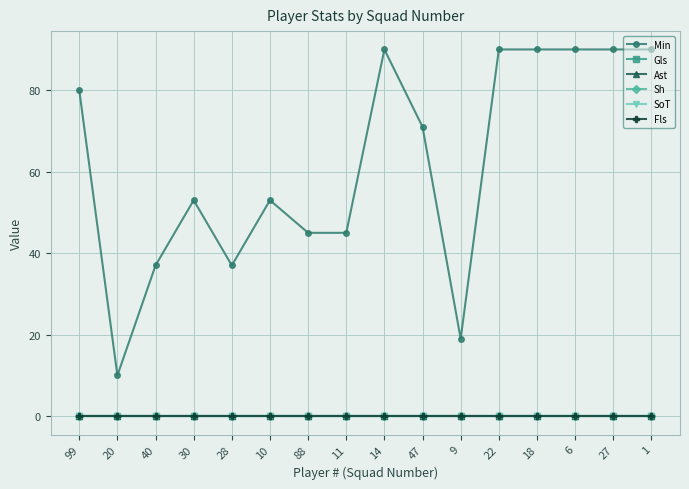

Reading right to left, extract all data points from this chart.

Min: 90	90	90	90	90	19	71	90	45	45	53	37	53	37	10	80
Gls: 0	0	0	0	0	0	0	0	0	0	0	0	0	0	0	0
Ast: 0	0	0	0	0	0	0	0	0	0	0	0	0	0	0	0
Sh: 0	0	0	0	0	0	0	0	0	0	0	0	0	0	0	0
SoT: 0	0	0	0	0	0	0	0	0	0	0	0	0	0	0	0
Fls: 0	0	0	0	0	0	0	0	0	0	0	0	0	0	0	0